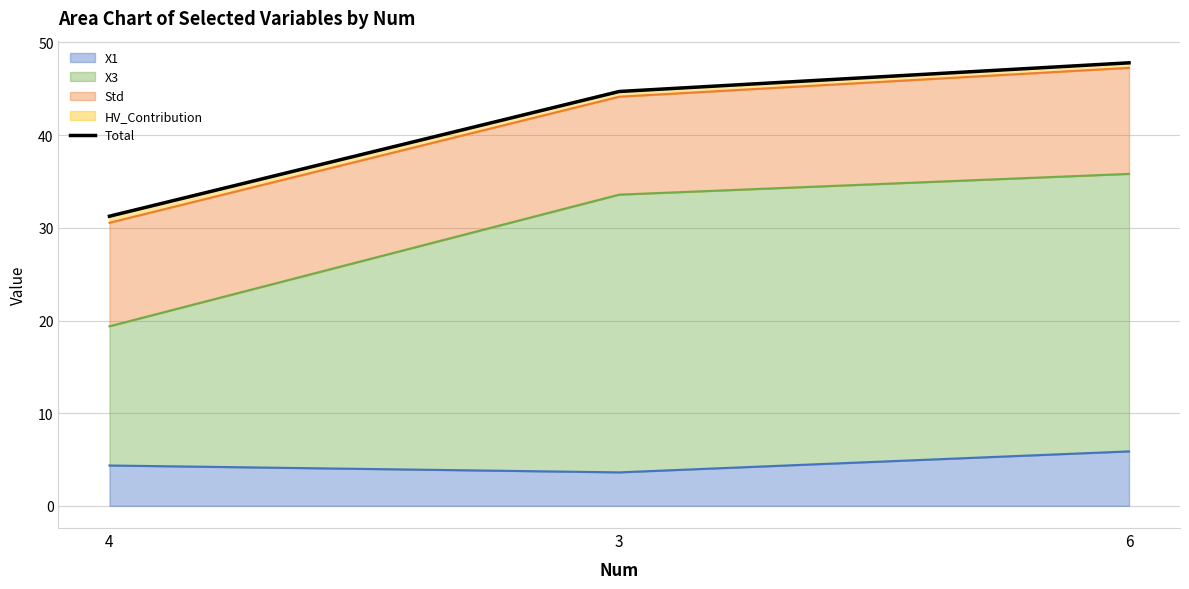

At which category does the chart reach its peak across all series?

6